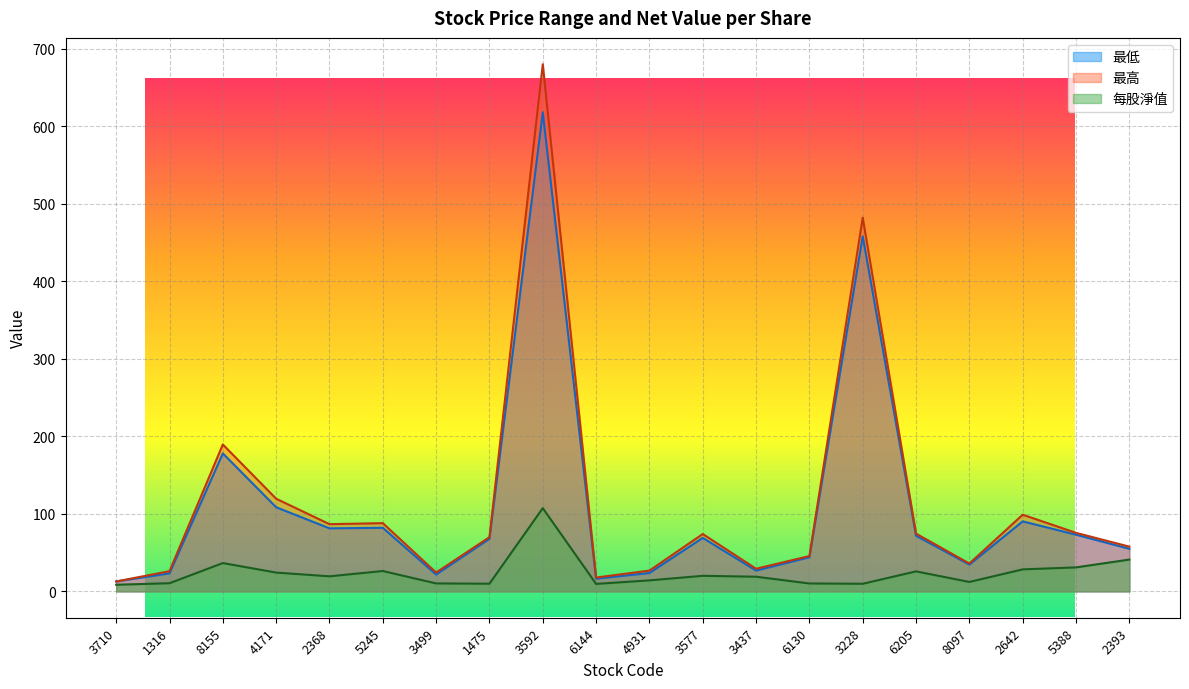

Which has a higher value, 3437 or 3228?

3228